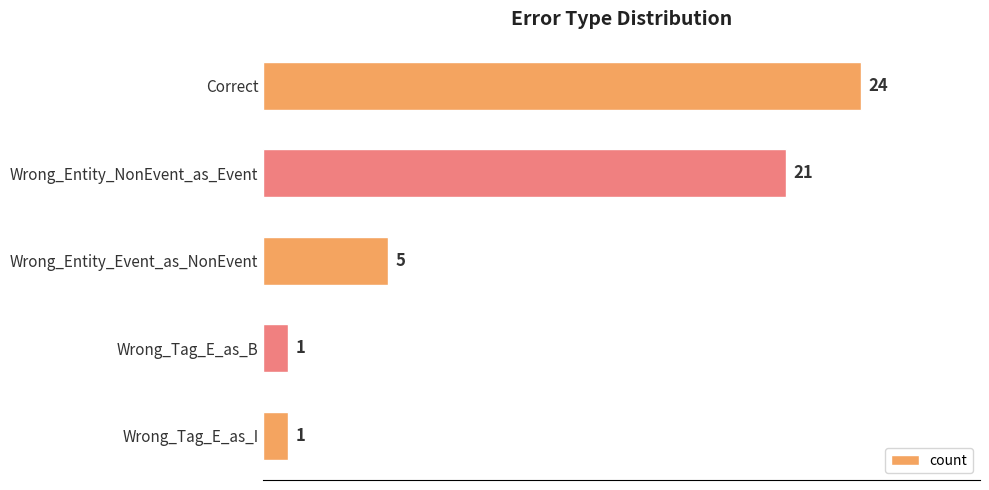

How many values are between 1 and 21?

4